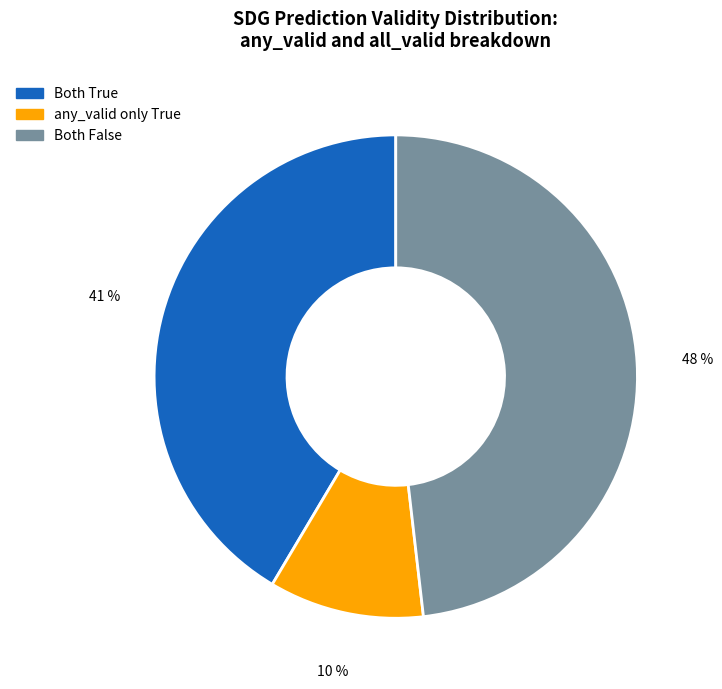

Is Both True the majority of the pie?

No